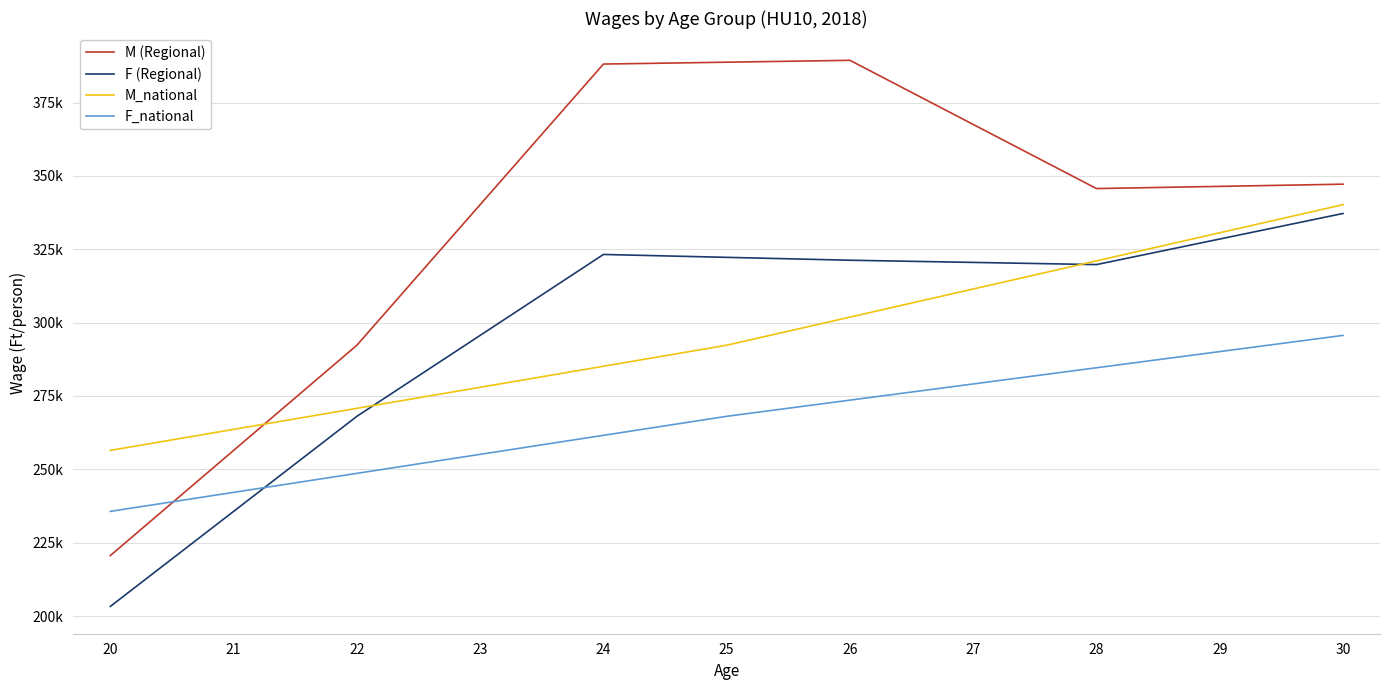

Is this an area chart (filled region under the line)?

No